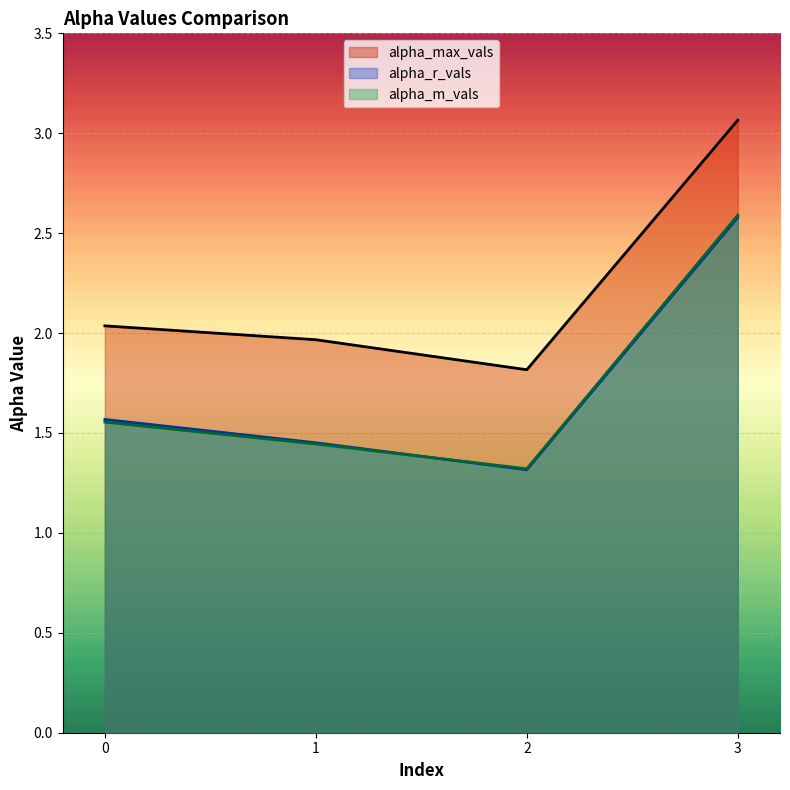

Which series has the widest spread of values?

alpha_m_vals